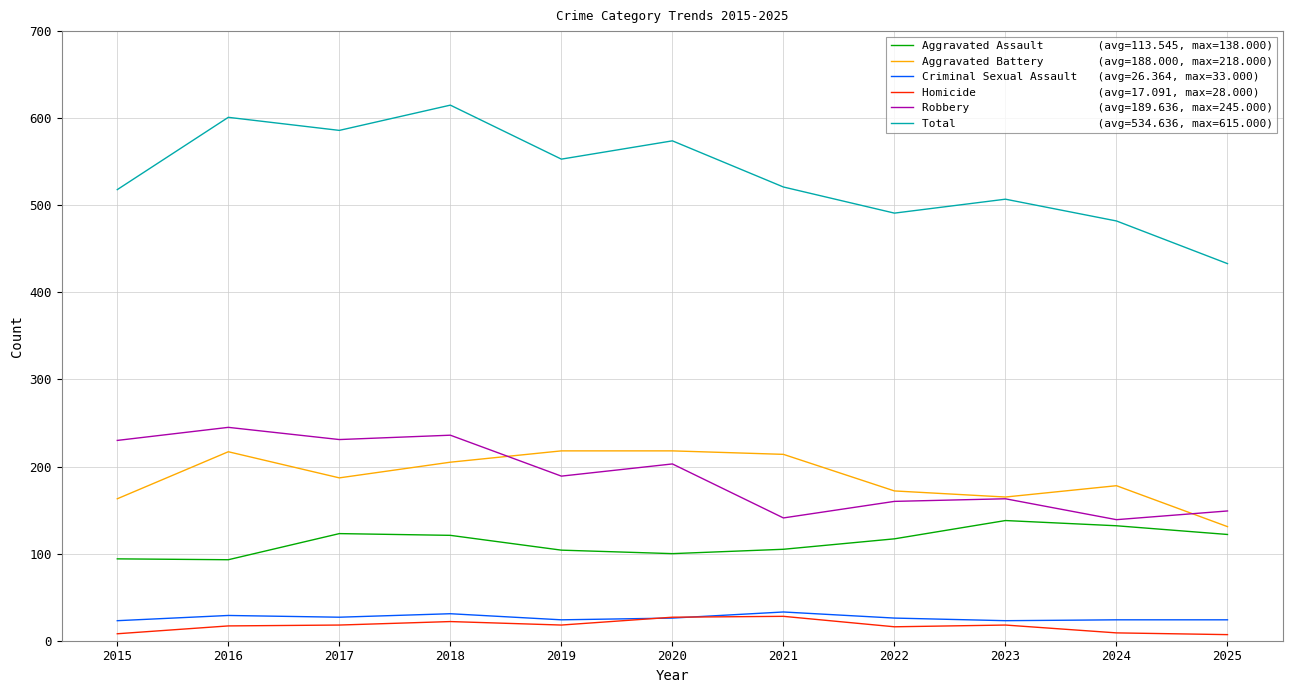

What is the total value across all series at 2019?

1106